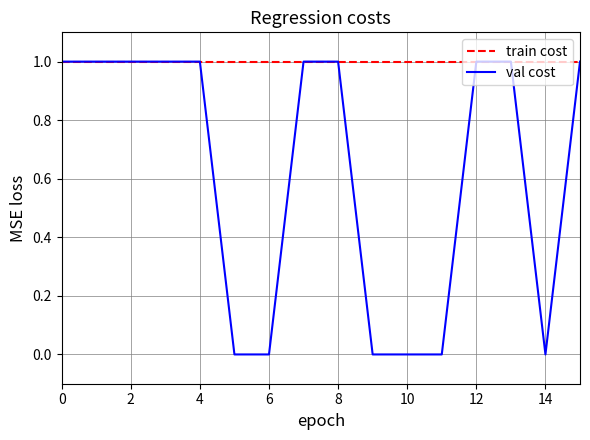

List the series in order of their overall mean, highest first.

train cost, val cost